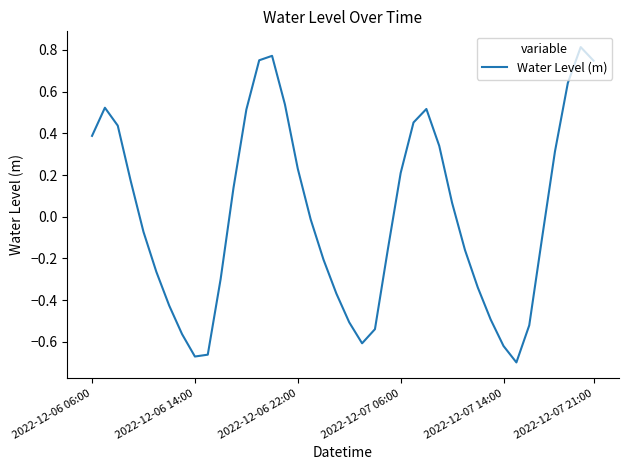

Does the chart have visible grid lines?

No